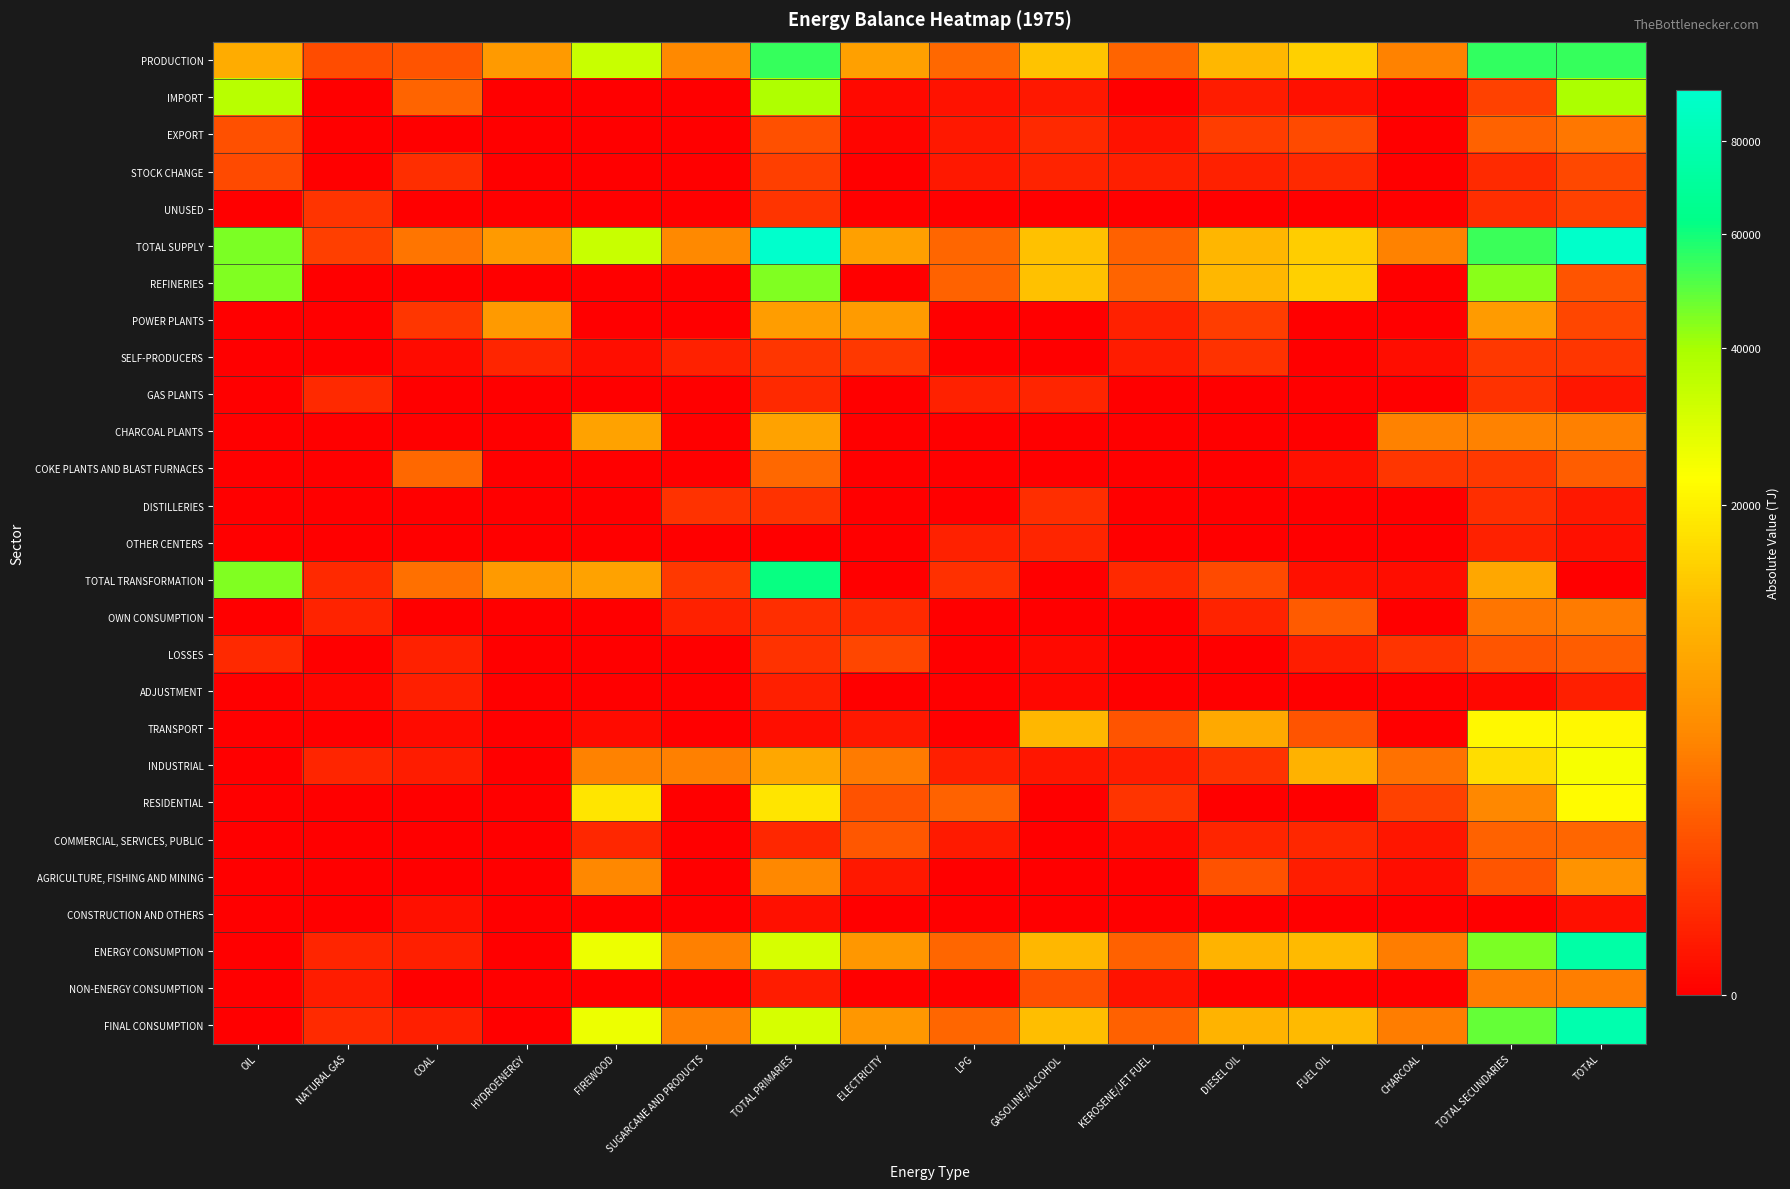

Reading left to right, what are all the values shown in this chart?

PRODUCTION: OIL=8727.5	NATURAL GAS=998.9	COAL=1215.7	HYDROENERGY=6214.2	FIREWOOD=33153.9	SUGARCANE AND PRODUCTS=4179.5	TOTAL PRIMARIES=54852.3	ELECTRICITY=6785.8	LPG=2108.3	GASOLINE/ALCOHOL=12308.8	KEROSENE/JET FUEL=1909.7	DIESEL OIL=10643.6	FUEL OIL=14323.3	CHARCOAL=3689.8	TOTAL SECUNDARIES=55309.2	TOTAL=54852.3
IMPORT: OIL=36528.5	NATURAL GAS=0.0	COAL=1930.9	HYDROENERGY=0.0	FIREWOOD=0.0	SUGARCANE AND PRODUCTS=0.0	TOTAL PRIMARIES=38459.4	ELECTRICITY=6.8	LPG=33.8	GASOLINE/ALCOHOL=61.5	KEROSENE/JET FUEL=0.0	DIESEL OIL=85.7	FUEL OIL=23.0	CHARCOAL=0.0	TOTAL SECUNDARIES=643.7	TOTAL=39103.1
EXPORT: OIL=1101.6	NATURAL GAS=0.0	COAL=0.0	HYDROENERGY=0.0	FIREWOOD=0.0	SUGARCANE AND PRODUCTS=0.0	TOTAL PRIMARIES=1101.6	ELECTRICITY=2.1	LPG=62.7	GASOLINE/ALCOHOL=204.5	KEROSENE/JET FUEL=34.4	DIESEL OIL=566.7	FUEL OIL=934.3	CHARCOAL=0.0	TOTAL SECUNDARIES=1811.6	TOTAL=2913.2
STOCK CHANGE: OIL=899.1	NATURAL GAS=0.0	COAL=289.9	HYDROENERGY=0.0	FIREWOOD=0.0	SUGARCANE AND PRODUCTS=0.0	TOTAL PRIMARIES=609.3	ELECTRICITY=0.0	LPG=63.9	GASOLINE/ALCOHOL=150.7	KEROSENE/JET FUEL=108.9	DIESEL OIL=121.7	FUEL OIL=205.3	CHARCOAL=0.0	TOTAL SECUNDARIES=242.4	TOTAL=851.7
UNUSED: OIL=0.0	NATURAL GAS=393.1	COAL=0.0	HYDROENERGY=0.0	FIREWOOD=0.0	SUGARCANE AND PRODUCTS=0.0	TOTAL PRIMARIES=393.1	ELECTRICITY=0.0	LPG=0.0	GASOLINE/ALCOHOL=0.0	KEROSENE/JET FUEL=0.0	DIESEL OIL=0.0	FUEL OIL=0.0	CHARCOAL=0.0	TOTAL SECUNDARIES=289.1	TOTAL=682.2
TOTAL SUPPLY: OIL=45053.5	NATURAL GAS=605.8	COAL=2856.8	HYDROENERGY=6214.2	FIREWOOD=33153.9	SUGARCANE AND PRODUCTS=4179.5	TOTAL PRIMARIES=92426.3	ELECTRICITY=6790.5	LPG=2015.5	GASOLINE/ALCOHOL=12015.1	KEROSENE/JET FUEL=1766.4	DIESEL OIL=10284.4	FUEL OIL=13617.4	CHARCOAL=3689.8	TOTAL SECUNDARIES=54094.6	TOTAL=91211.7
REFINERIES: OIL=44830.1	NATURAL GAS=0.0	COAL=0.0	HYDROENERGY=0.0	FIREWOOD=0.0	SUGARCANE AND PRODUCTS=0.0	TOTAL PRIMARIES=44830.1	ELECTRICITY=0.0	LPG=1839.2	GASOLINE/ALCOHOL=12028.9	KEROSENE/JET FUEL=1909.7	DIESEL OIL=10643.6	FUEL OIL=14323.3	CHARCOAL=0.0	TOTAL SECUNDARIES=43574.3	TOTAL=1255.7
POWER PLANTS: OIL=0.0	NATURAL GAS=0.0	COAL=412.7	HYDROENERGY=6050.9	FIREWOOD=0.0	SUGARCANE AND PRODUCTS=0.0	TOTAL PRIMARIES=6463.6	ELECTRICITY=6350.1	LPG=0.0	GASOLINE/ALCOHOL=0.0	KEROSENE/JET FUEL=124.3	DIESEL OIL=588.2	FUEL OIL=0.0	CHARCOAL=0.0	TOTAL SECUNDARIES=6350.1	TOTAL=826.0
SELF-PRODUCERS: OIL=0.0	NATURAL GAS=0.0	COAL=9.1	HYDROENERGY=163.3	FIREWOOD=18.3	SUGARCANE AND PRODUCTS=123.0	TOTAL PRIMARIES=407.0	ELECTRICITY=435.7	LPG=0.0	GASOLINE/ALCOHOL=0.0	KEROSENE/JET FUEL=78.9	DIESEL OIL=340.6	FUEL OIL=0.0	CHARCOAL=12.5	TOTAL SECUNDARIES=435.7	TOTAL=403.3
GAS PLANTS: OIL=0.0	NATURAL GAS=222.3	COAL=0.0	HYDROENERGY=0.0	FIREWOOD=0.0	SUGARCANE AND PRODUCTS=0.0	TOTAL PRIMARIES=222.3	ELECTRICITY=0.0	LPG=132.1	GASOLINE/ALCOHOL=161.0	KEROSENE/JET FUEL=0.0	DIESEL OIL=0.0	FUEL OIL=0.0	CHARCOAL=0.0	TOTAL SECUNDARIES=336.2	TOTAL=47.1
CHARCOAL PLANTS: OIL=0.0	NATURAL GAS=0.0	COAL=0.0	HYDROENERGY=0.0	FIREWOOD=7296.6	SUGARCANE AND PRODUCTS=0.0	TOTAL PRIMARIES=7296.6	ELECTRICITY=0.0	LPG=0.0	GASOLINE/ALCOHOL=0.0	KEROSENE/JET FUEL=0.0	DIESEL OIL=0.0	FUEL OIL=0.0	CHARCOAL=3689.8	TOTAL SECUNDARIES=3689.8	TOTAL=3606.9
COKE PLANTS AND BLAST FURNACES: OIL=0.0	NATURAL GAS=0.0	COAL=2076.3	HYDROENERGY=0.0	FIREWOOD=0.0	SUGARCANE AND PRODUCTS=0.0	TOTAL PRIMARIES=2076.3	ELECTRICITY=0.0	LPG=0.0	GASOLINE/ALCOHOL=0.0	KEROSENE/JET FUEL=0.0	DIESEL OIL=0.0	FUEL OIL=26.9	CHARCOAL=419.1	TOTAL SECUNDARIES=506.3	TOTAL=1596.9
DISTILLERIES: OIL=0.0	NATURAL GAS=0.0	COAL=0.0	HYDROENERGY=0.0	FIREWOOD=0.0	SUGARCANE AND PRODUCTS=336.7	TOTAL PRIMARIES=336.7	ELECTRICITY=0.0	LPG=0.0	GASOLINE/ALCOHOL=279.9	KEROSENE/JET FUEL=0.0	DIESEL OIL=0.0	FUEL OIL=0.0	CHARCOAL=0.0	TOTAL SECUNDARIES=279.9	TOTAL=56.9
OTHER CENTERS: OIL=0.0	NATURAL GAS=0.0	COAL=0.0	HYDROENERGY=0.0	FIREWOOD=0.0	SUGARCANE AND PRODUCTS=0.0	TOTAL PRIMARIES=0.0	ELECTRICITY=0.0	LPG=137.0	GASOLINE/ALCOHOL=162.3	KEROSENE/JET FUEL=0.0	DIESEL OIL=0.0	FUEL OIL=0.0	CHARCOAL=0.0	TOTAL SECUNDARIES=137.0	TOTAL=25.4
TOTAL TRANSFORMATION: OIL=44830.1	NATURAL GAS=222.3	COAL=2498.0	HYDROENERGY=6214.2	FIREWOOD=7314.9	SUGARCANE AND PRODUCTS=459.8	TOTAL PRIMARIES=61632.6	ELECTRICITY=0.0	LPG=323.4	GASOLINE/ALCOHOL=0.0	KEROSENE/JET FUEL=203.2	DIESEL OIL=928.8	FUEL OIL=26.9	CHARCOAL=12.5	TOTAL SECUNDARIES=7818.1	TOTAL=0.0
OWN CONSUMPTION: OIL=0.0	NATURAL GAS=139.0	COAL=0.0	HYDROENERGY=0.0	FIREWOOD=0.0	SUGARCANE AND PRODUCTS=138.6	TOTAL PRIMARIES=277.6	ELECTRICITY=224.0	LPG=0.0	GASOLINE/ALCOHOL=0.0	KEROSENE/JET FUEL=0.0	DIESEL OIL=139.7	FUEL OIL=1520.6	CHARCOAL=0.0	TOTAL SECUNDARIES=2882.0	TOTAL=3159.6
LOSSES: OIL=223.5	NATURAL GAS=0.0	COAL=122.7	HYDROENERGY=0.0	FIREWOOD=0.0	SUGARCANE AND PRODUCTS=0.0	TOTAL PRIMARIES=346.1	ELECTRICITY=785.6	LPG=0.0	GASOLINE/ALCOHOL=5.3	KEROSENE/JET FUEL=0.0	DIESEL OIL=0.0	FUEL OIL=93.1	CHARCOAL=368.7	TOTAL SECUNDARIES=1284.3	TOTAL=1630.4
ADJUSTMENT: OIL=0.0	NATURAL GAS=2.8	COAL=118.9	HYDROENERGY=0.0	FIREWOOD=0.0	SUGARCANE AND PRODUCTS=0.0	TOTAL PRIMARIES=116.1	ELECTRICITY=0.0	LPG=0.0	GASOLINE/ALCOHOL=4.4	KEROSENE/JET FUEL=0.0	DIESEL OIL=0.0	FUEL OIL=0.0	CHARCOAL=0.0	TOTAL SECUNDARIES=4.4	TOTAL=111.7
TRANSPORT: OIL=0.0	NATURAL GAS=0.0	COAL=9.2	HYDROENERGY=0.0	FIREWOOD=10.2	SUGARCANE AND PRODUCTS=0.0	TOTAL PRIMARIES=19.4	ELECTRICITY=54.1	LPG=0.0	GASOLINE/ALCOHOL=10558.7	KEROSENE/JET FUEL=1247.8	DIESEL OIL=8264.6	FUEL OIL=1239.9	CHARCOAL=0.0	TOTAL SECUNDARIES=21365.0	TOTAL=21384.4
INDUSTRIAL: OIL=0.0	NATURAL GAS=161.4	COAL=86.6	HYDROENERGY=0.0	FIREWOOD=3678.2	SUGARCANE AND PRODUCTS=3581.2	TOTAL PRIMARIES=7776.7	ELECTRICITY=3176.3	LPG=119.8	GASOLINE/ALCOHOL=47.9	KEROSENE/JET FUEL=98.3	DIESEL OIL=357.5	FUEL OIL=9637.3	CHARCOAL=2611.4	TOTAL SECUNDARIES=16466.1	TOTAL=24242.8
RESIDENTIAL: OIL=0.0	NATURAL GAS=0.0	COAL=0.0	HYDROENERGY=0.0	FIREWOOD=17939.3	SUGARCANE AND PRODUCTS=0.0	TOTAL PRIMARIES=17939.3	ELECTRICITY=1135.6	LPG=1821.4	GASOLINE/ALCOHOL=0.0	KEROSENE/JET FUEL=381.0	DIESEL OIL=0.0	FUEL OIL=0.0	CHARCOAL=647.0	TOTAL SECUNDARIES=4109.4	TOTAL=22048.8
COMMERCIAL, SERVICES, PUBLIC: OIL=0.0	NATURAL GAS=0.0	COAL=0.0	HYDROENERGY=0.0	FIREWOOD=182.8	SUGARCANE AND PRODUCTS=0.0	TOTAL PRIMARIES=182.8	ELECTRICITY=1350.3	LPG=74.3	GASOLINE/ALCOHOL=0.0	KEROSENE/JET FUEL=6.6	DIESEL OIL=168.9	FUEL OIL=199.7	CHARCOAL=48.4	TOTAL SECUNDARIES=1876.2	TOTAL=2059.0
AGRICULTURE, FISHING AND MINING: OIL=0.0	NATURAL GAS=0.0	COAL=0.0	HYDROENERGY=0.0	FIREWOOD=4028.4	SUGARCANE AND PRODUCTS=0.0	TOTAL PRIMARIES=4028.4	ELECTRICITY=64.5	LPG=0.0	GASOLINE/ALCOHOL=0.0	KEROSENE/JET FUEL=0.0	DIESEL OIL=1150.5	FUEL OIL=91.1	CHARCOAL=14.2	TOTAL SECUNDARIES=1320.3	TOTAL=5348.7
CONSTRUCTION AND OTHERS: OIL=0.0	NATURAL GAS=0.0	COAL=21.4	HYDROENERGY=0.0	FIREWOOD=0.0	SUGARCANE AND PRODUCTS=0.0	TOTAL PRIMARIES=21.4	ELECTRICITY=0.0	LPG=0.0	GASOLINE/ALCOHOL=0.0	KEROSENE/JET FUEL=0.0	DIESEL OIL=0.0	FUEL OIL=0.0	CHARCOAL=0.0	TOTAL SECUNDARIES=0.0	TOTAL=21.4
ENERGY CONSUMPTION: OIL=0.0	NATURAL GAS=161.4	COAL=117.2	HYDROENERGY=0.0	FIREWOOD=25839.0	SUGARCANE AND PRODUCTS=3581.2	TOTAL PRIMARIES=29968.0	ELECTRICITY=5780.8	LPG=2015.5	GASOLINE/ALCOHOL=10606.7	KEROSENE/JET FUEL=1733.7	DIESEL OIL=9941.5	FUEL OIL=11168.0	CHARCOAL=3321.1	TOTAL SECUNDARIES=45137.1	TOTAL=75105.2
NON-ENERGY CONSUMPTION: OIL=0.0	NATURAL GAS=85.8	COAL=0.0	HYDROENERGY=0.0	FIREWOOD=0.0	SUGARCANE AND PRODUCTS=0.0	TOTAL PRIMARIES=85.8	ELECTRICITY=0.0	LPG=0.0	GASOLINE/ALCOHOL=1084.1	KEROSENE/JET FUEL=32.8	DIESEL OIL=0.0	FUEL OIL=0.0	CHARCOAL=0.0	TOTAL SECUNDARIES=3300.9	TOTAL=3386.7
FINAL CONSUMPTION: OIL=0.0	NATURAL GAS=247.2	COAL=117.2	HYDROENERGY=0.0	FIREWOOD=25839.0	SUGARCANE AND PRODUCTS=3581.2	TOTAL PRIMARIES=30053.9	ELECTRICITY=5780.8	LPG=2015.5	GASOLINE/ALCOHOL=11690.8	KEROSENE/JET FUEL=1766.4	DIESEL OIL=9941.5	FUEL OIL=11168.0	CHARCOAL=3321.1	TOTAL SECUNDARIES=48438.0	TOTAL=78491.9